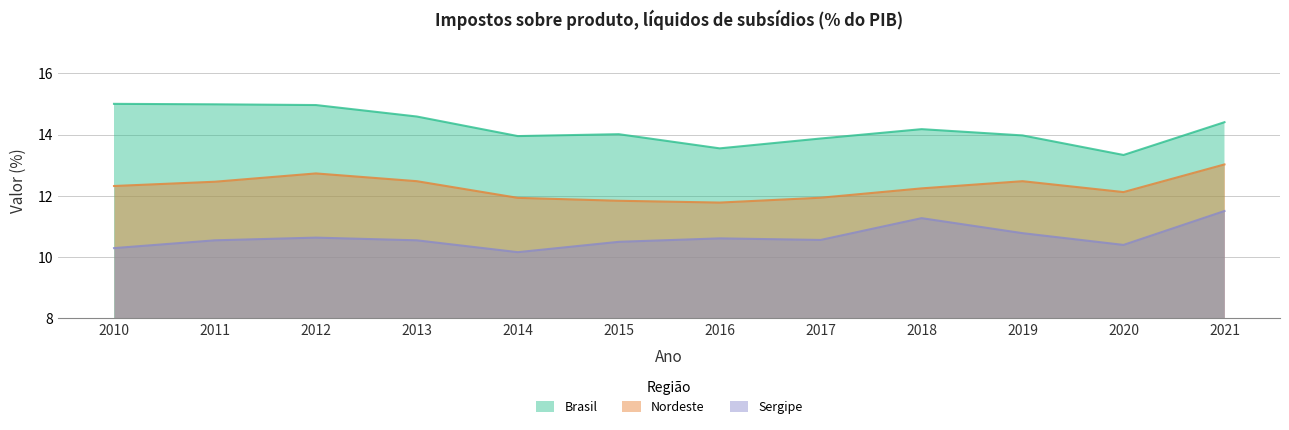

Reading left to right, list all the values displayed in this chart.

Brasil: 2010=15.0	2011=15.0	2012=15.0	2013=14.6	2014=14.0	2015=14.0	2016=13.6	2017=13.9	2018=14.2	2019=14.0	2020=13.3	2021=14.4
Nordeste: 2010=12.3	2011=12.5	2012=12.7	2013=12.5	2014=11.9	2015=11.8	2016=11.8	2017=11.9	2018=12.2	2019=12.5	2020=12.1	2021=13.0
Sergipe: 2010=10.3	2011=10.5	2012=10.6	2013=10.5	2014=10.2	2015=10.5	2016=10.6	2017=10.6	2018=11.3	2019=10.8	2020=10.4	2021=11.5